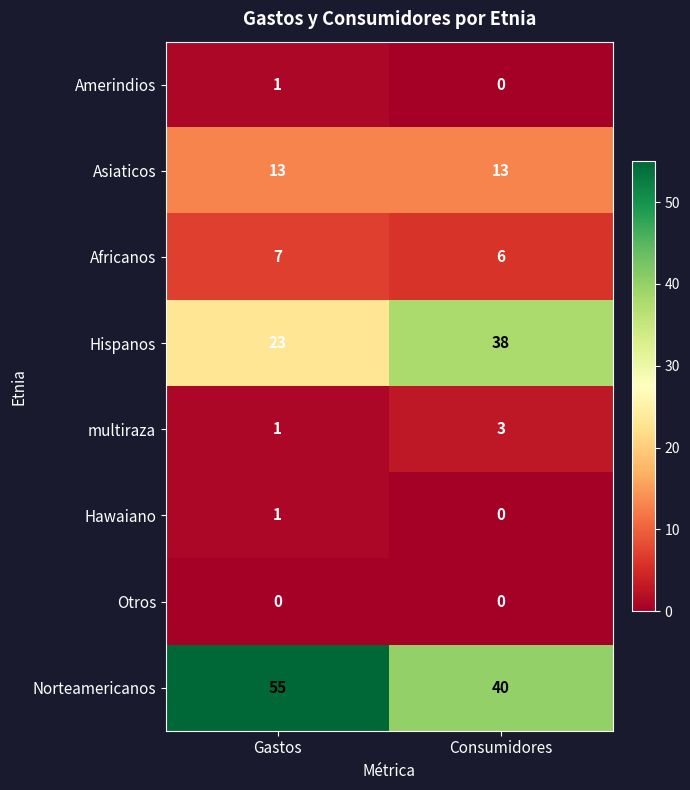

Read the Hispanos value at Gastos, to the nearest 5.

25